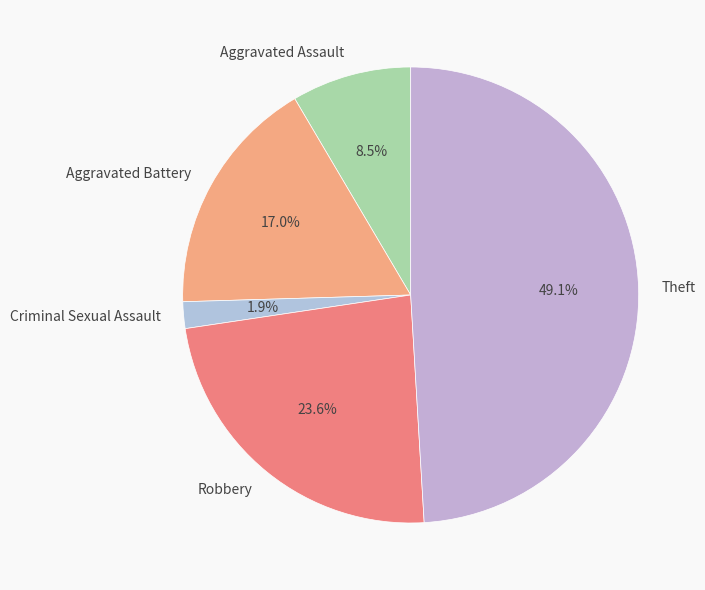

Which slice is the largest?

Theft